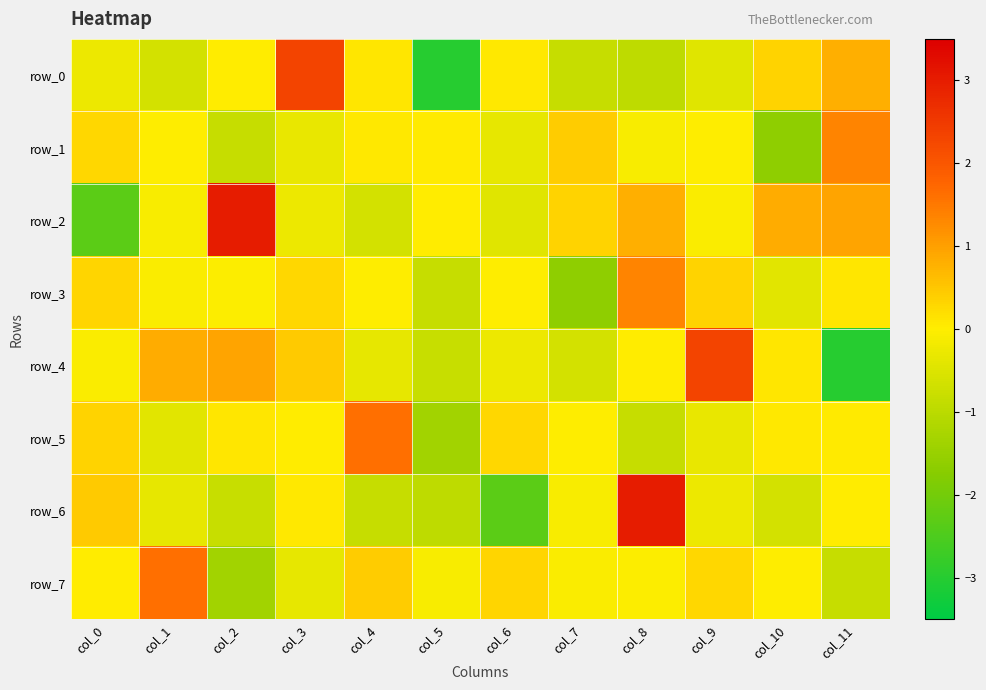

At which category does the chart reach its peak across all series?

col_2